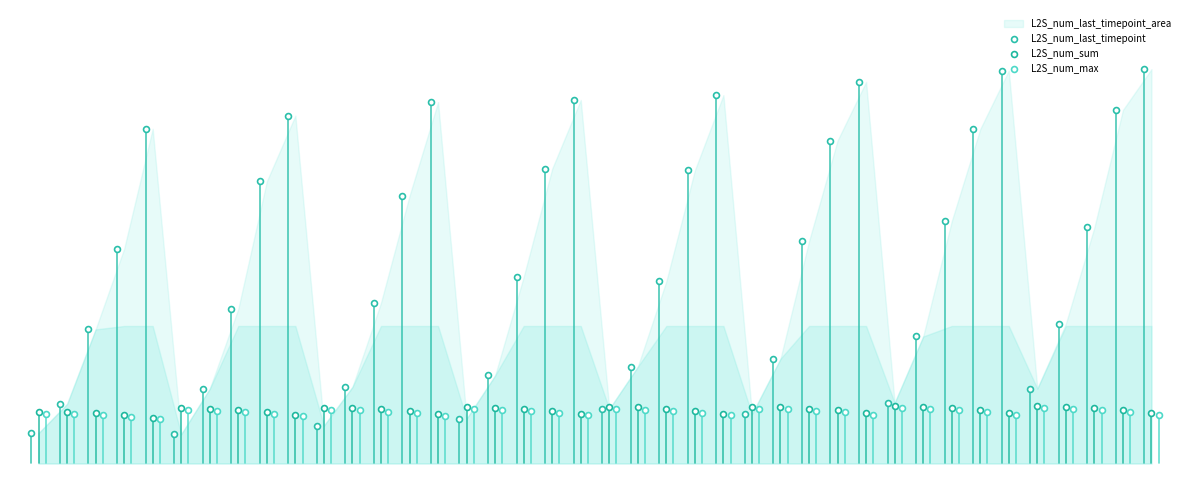

Is the value of L2S_num_sum at 36 greater than the value of L2S_num_max at 36?

Yes